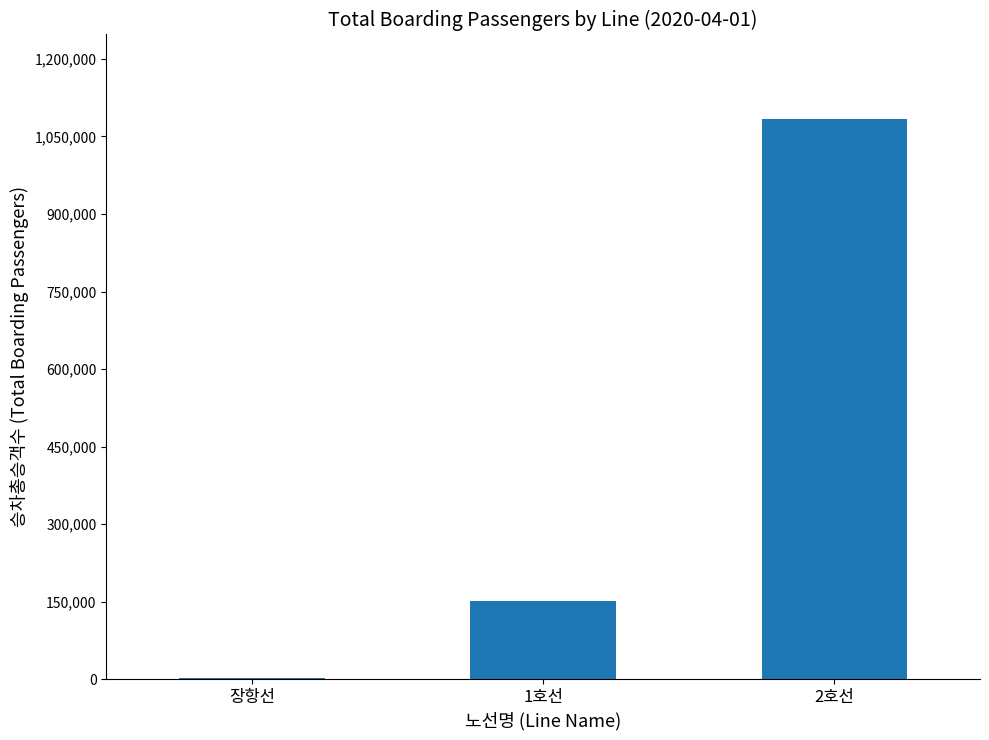

What is the sum of all values?

1237207